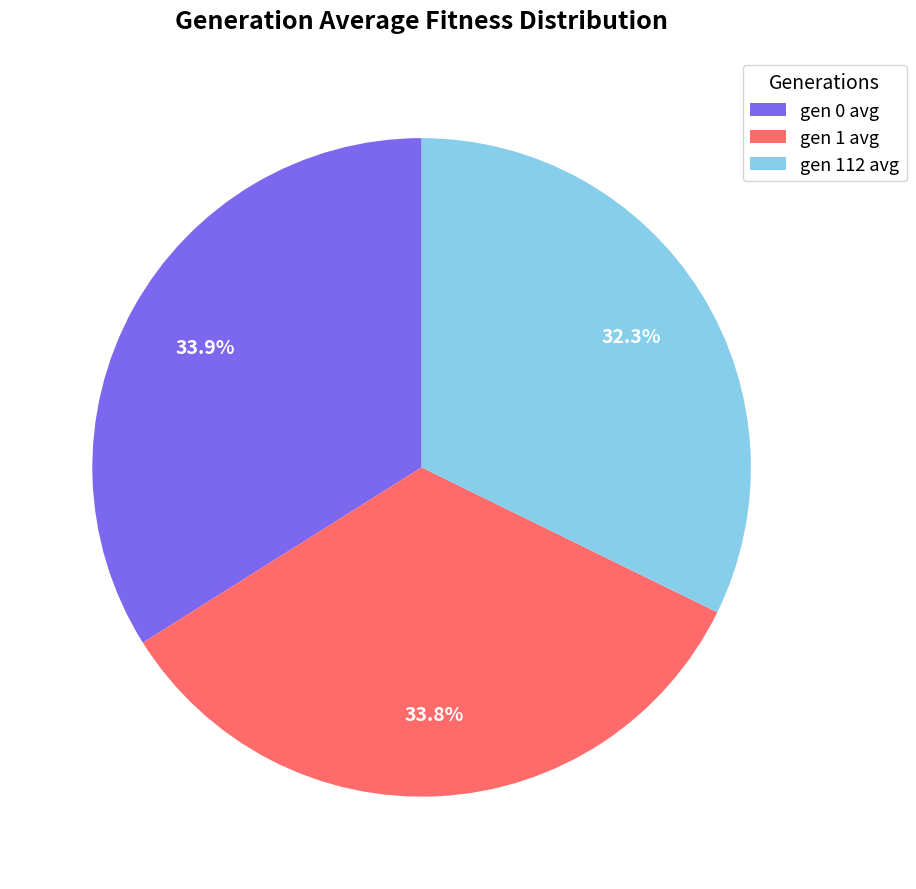

What percentage is NOT represented by gen 0 avg?

66.1%